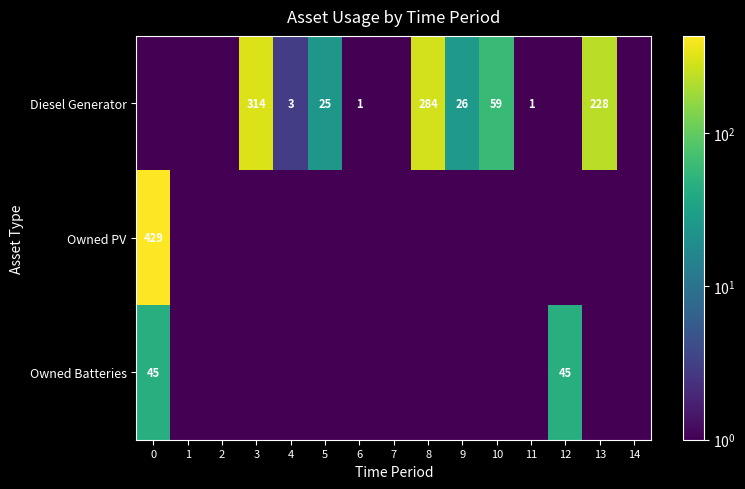

List the labels in order of Owned Batteries value, largest first.

0, 12, 1, 2, 3, 4, 5, 6, 7, 8, 9, 10, 11, 13, 14